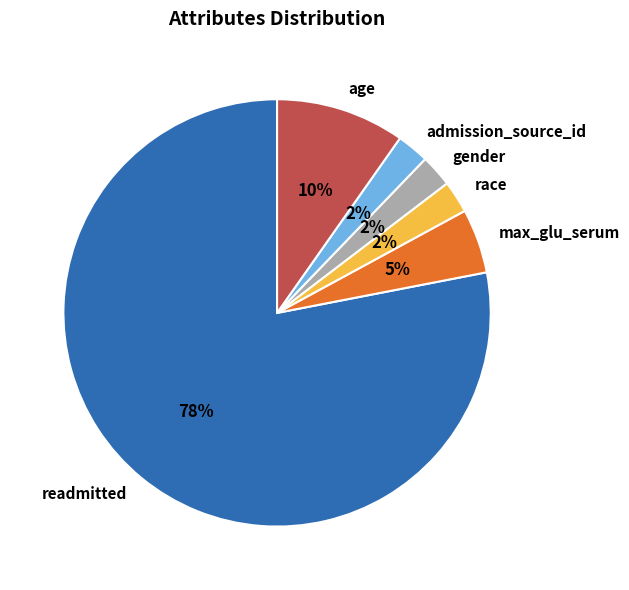

Which slice is the largest?

readmitted